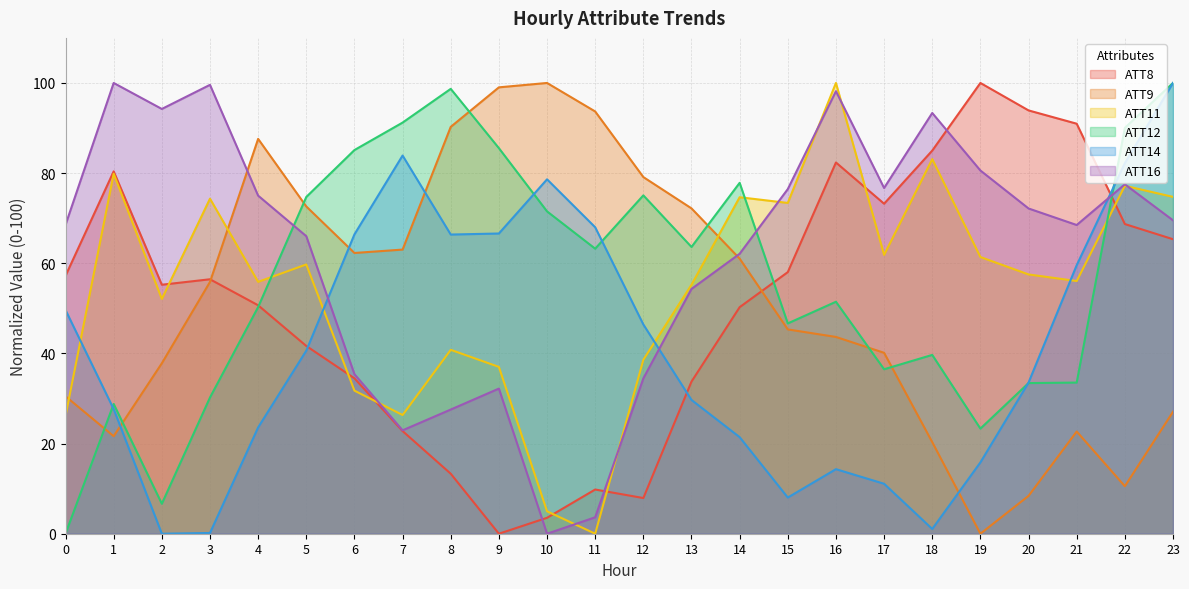

Where does the ATT16 series first go above 69?

1